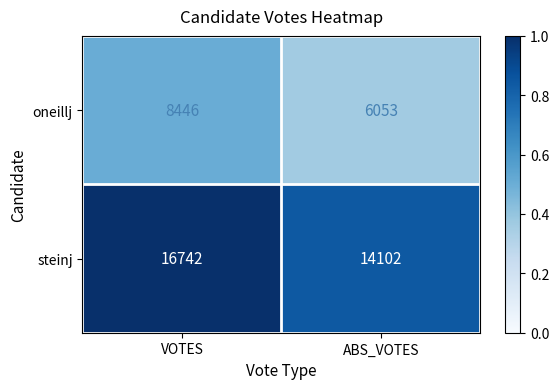

Which series has the largest total across all categories?

steinj